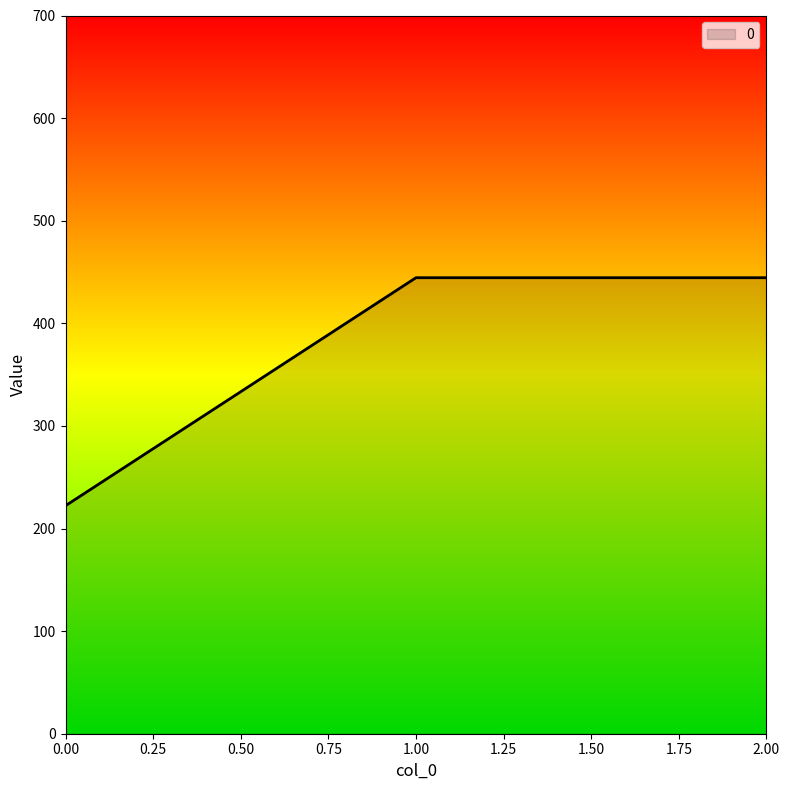

How many categories are shown in the chart?

3